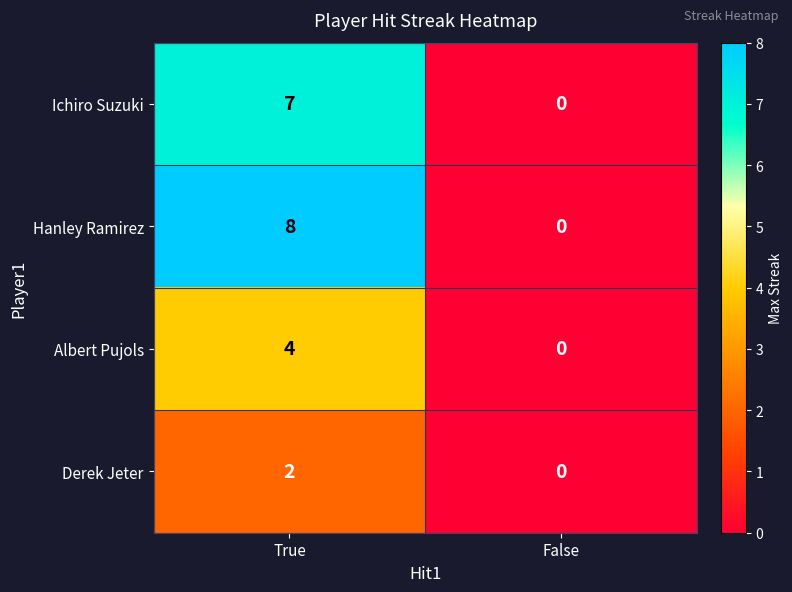

List the series in order of their peak value, highest first.

Hanley Ramirez, Ichiro Suzuki, Albert Pujols, Derek Jeter